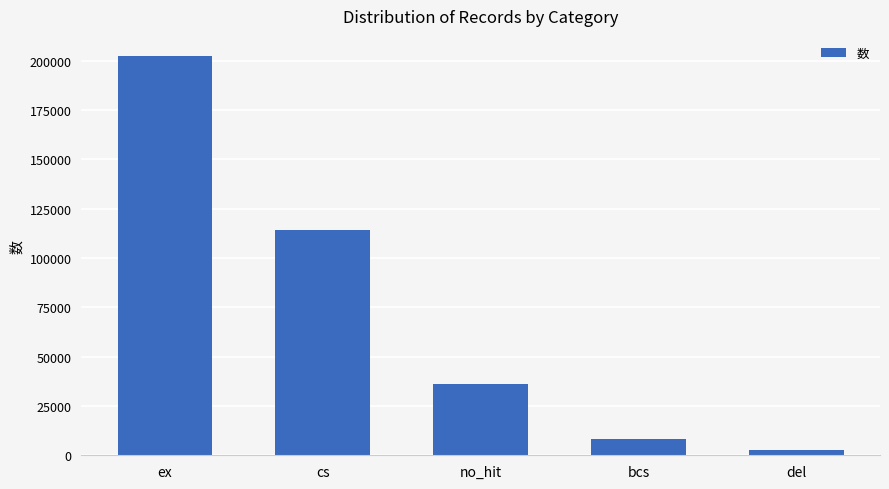

Which label corresponds to the smallest value in the chart?

del